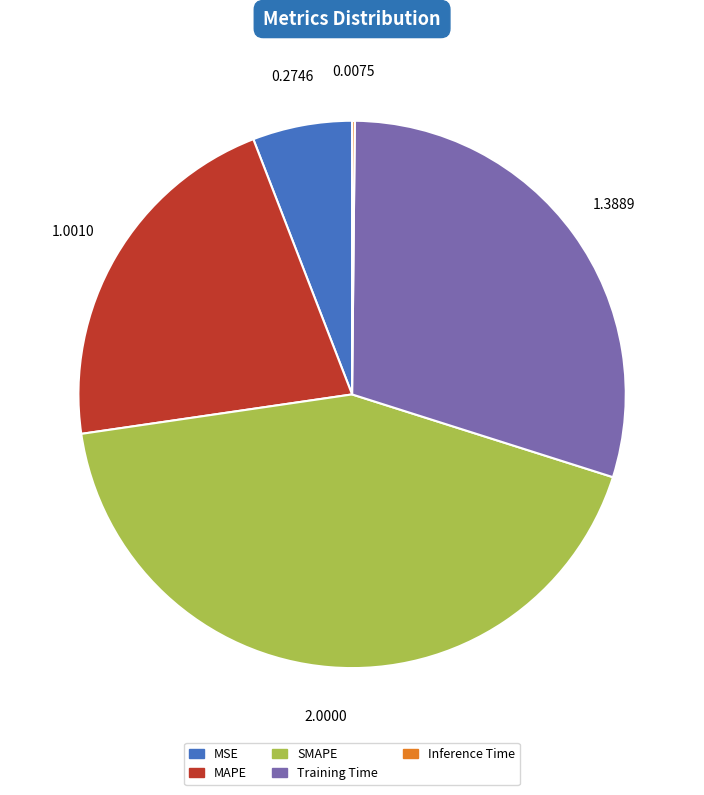

Between MSE and MAPE, which is larger?

MAPE